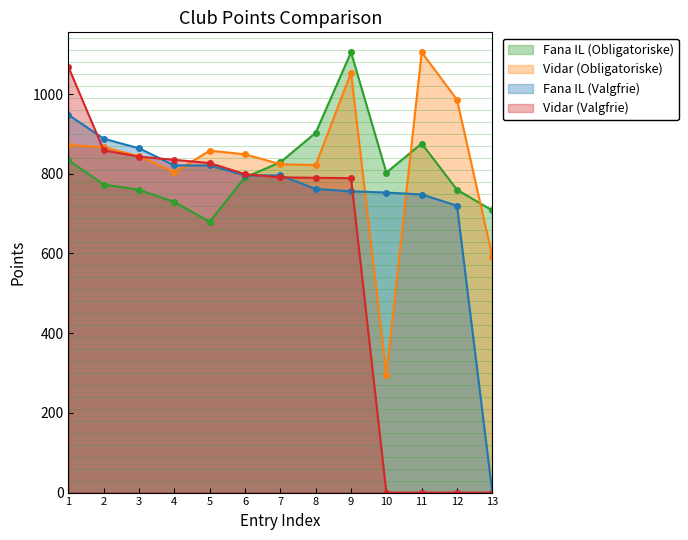

How many times do Vidar (Valgfrie) and Vidar (Obligatoriske) cross each other?

3